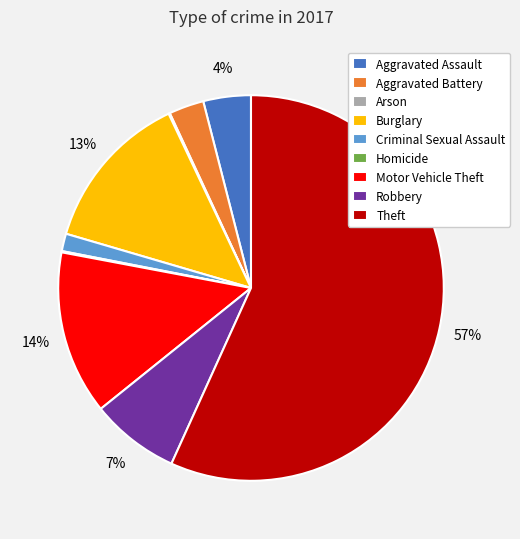

Which has a higher value, Burglary or Aggravated Assault?

Burglary